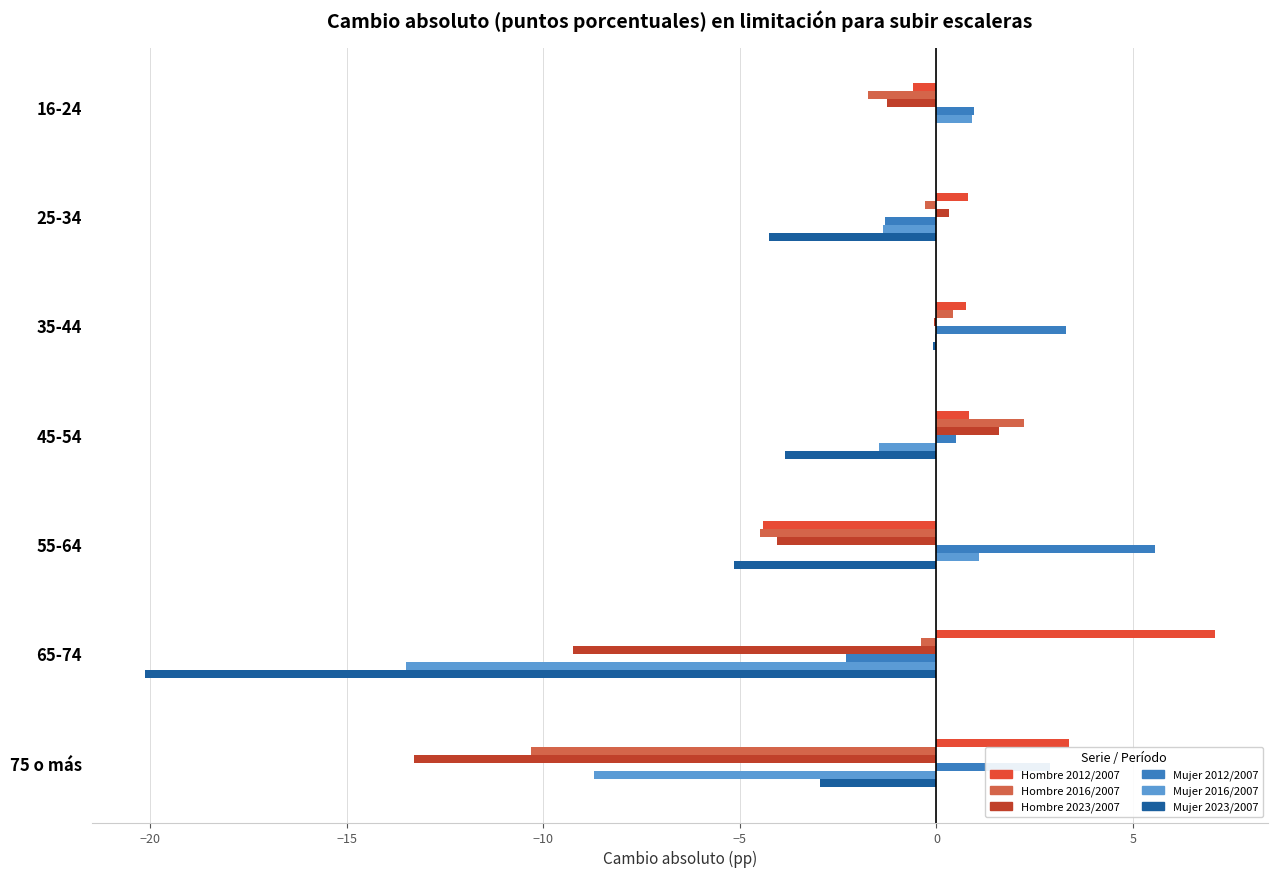

At which category is the sum across all series the highest?

35-44